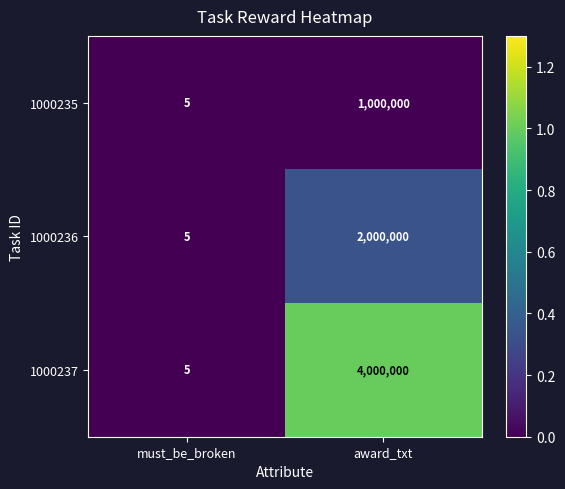

Between must_be_broken and award_txt, which series saw the biggest shift?

1000237